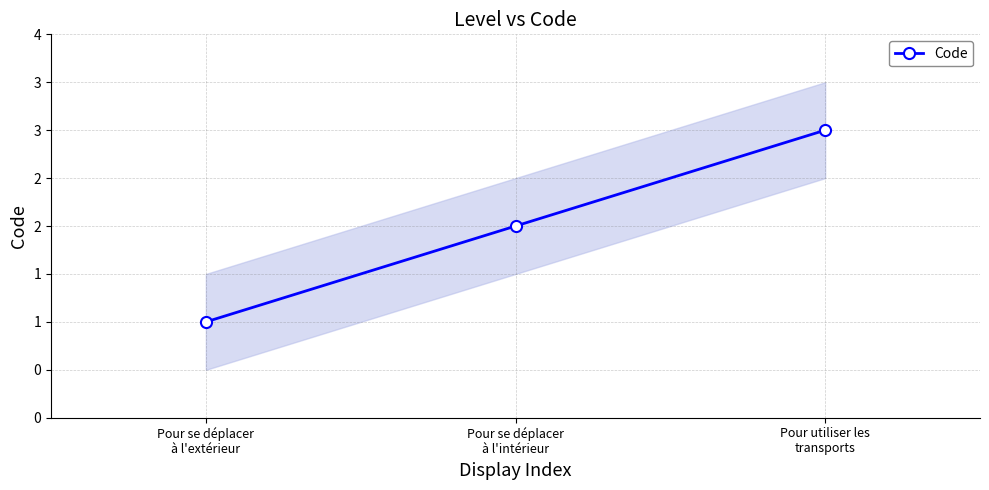

List the labels in order of value, smallest first.

Pour se déplacer
à l'extérieur, Pour se déplacer
à l'intérieur, Pour utiliser les
transports